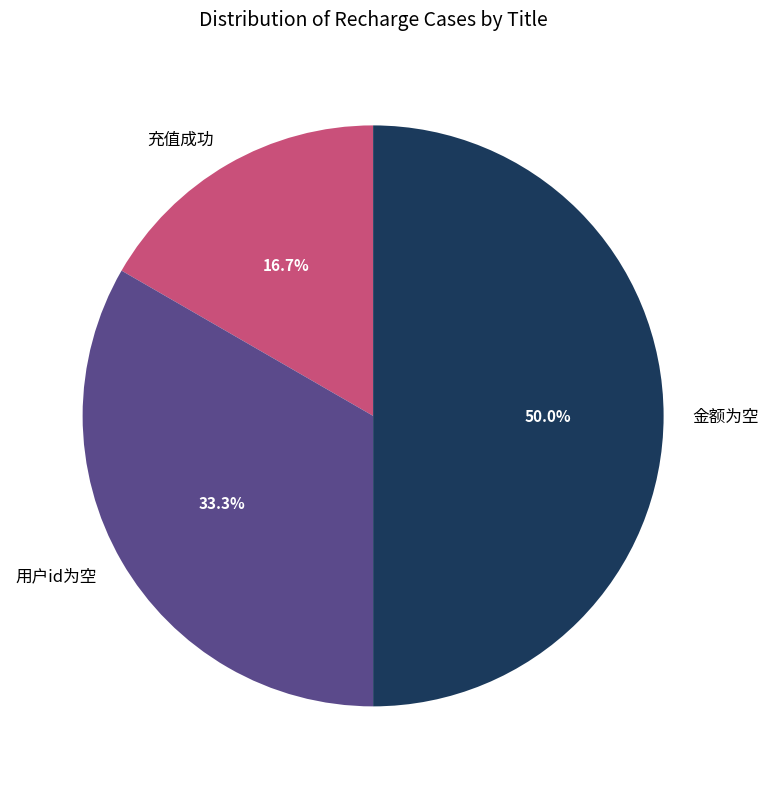

Between 充值成功 and 用户id为空, which is larger?

用户id为空